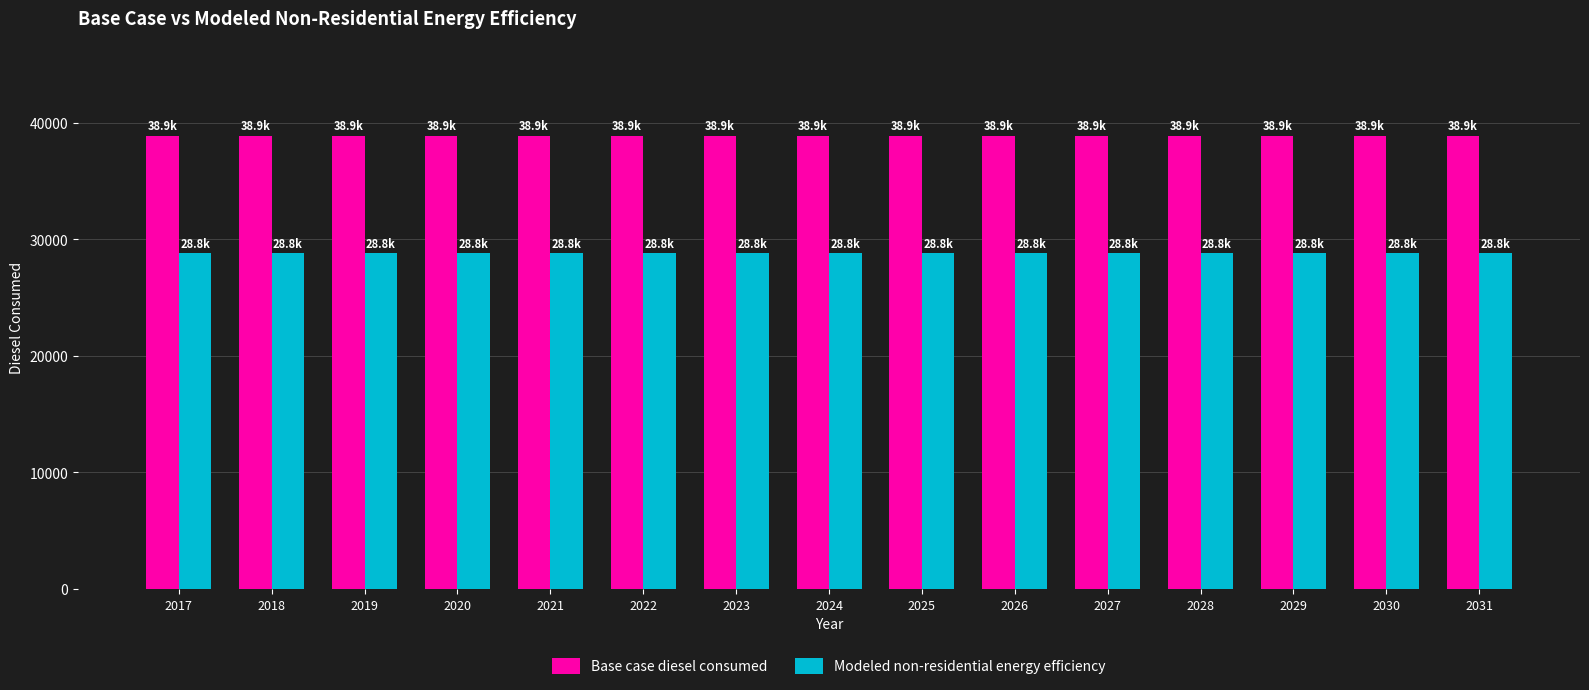

Reading left to right, what are all the values shown in this chart?

Base case diesel consumed: 2017=38908.1	2018=38908.1	2019=38908.1	2020=38908.1	2021=38908.1	2022=38908.1	2023=38908.1	2024=38908.1	2025=38908.1	2026=38908.1	2027=38908.1	2028=38908.1	2029=38908.1	2030=38908.1	2031=38908.1
Modeled non-residential energy efficiency: 2017=28792.0	2018=28792.0	2019=28792.0	2020=28792.0	2021=28792.0	2022=28792.0	2023=28792.0	2024=28792.0	2025=28792.0	2026=28792.0	2027=28792.0	2028=28792.0	2029=28792.0	2030=28792.0	2031=28792.0